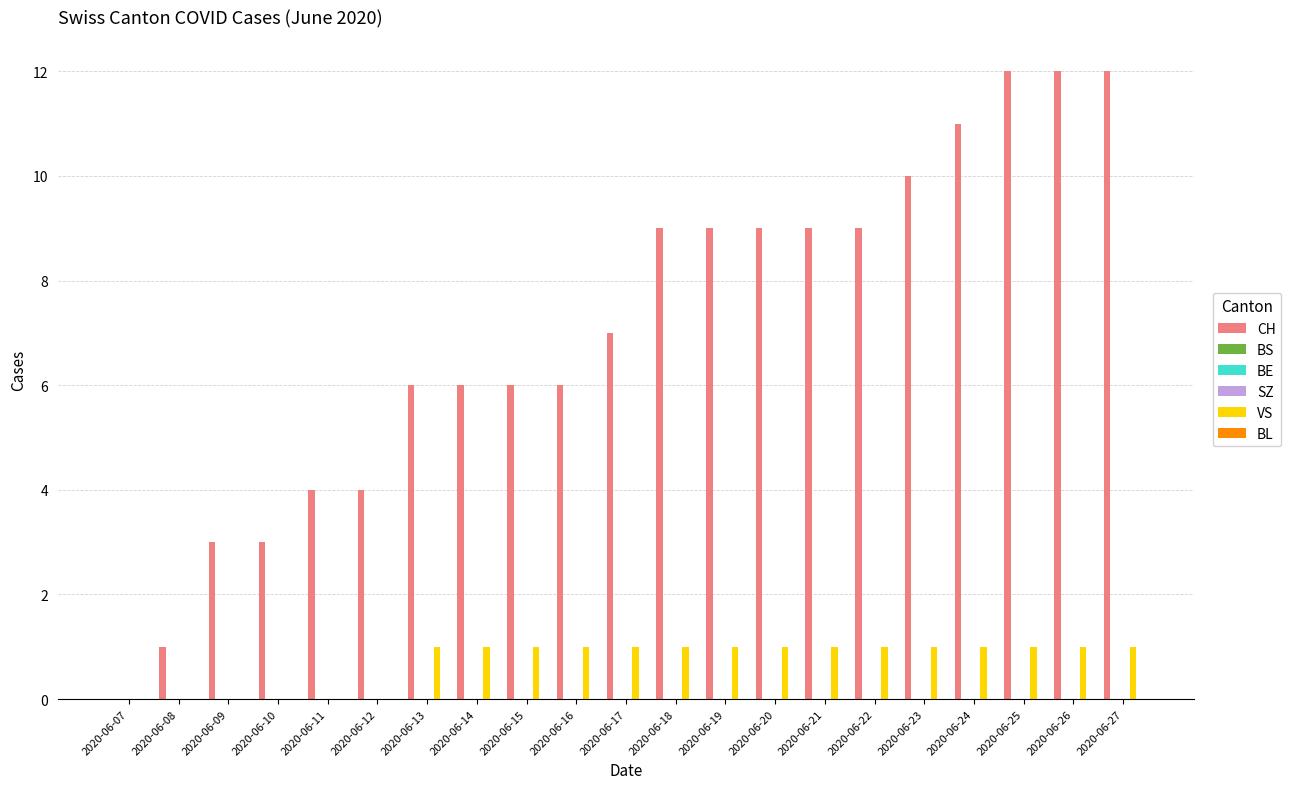

At which category does the chart reach its peak across all series?

2020-06-25